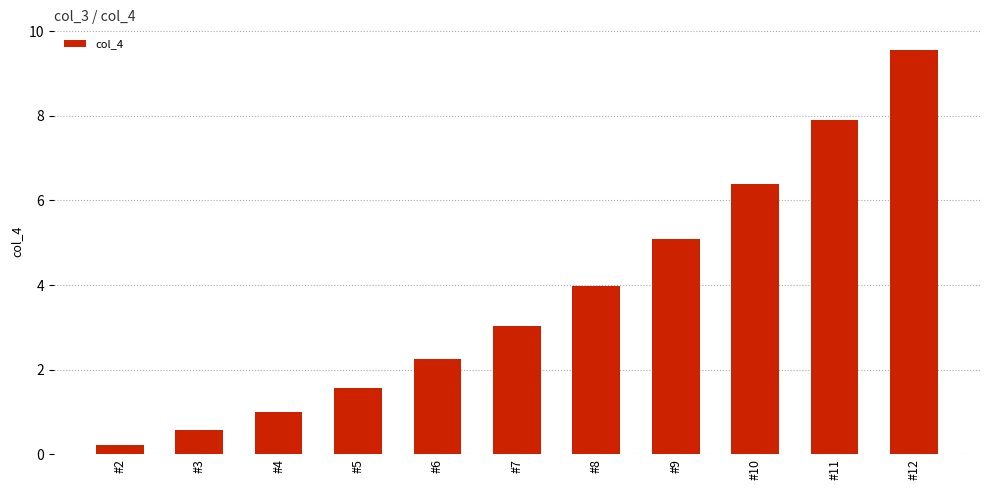

List the labels in order of value, smallest first.

#2, #3, #4, #5, #6, #7, #8, #9, #10, #11, #12